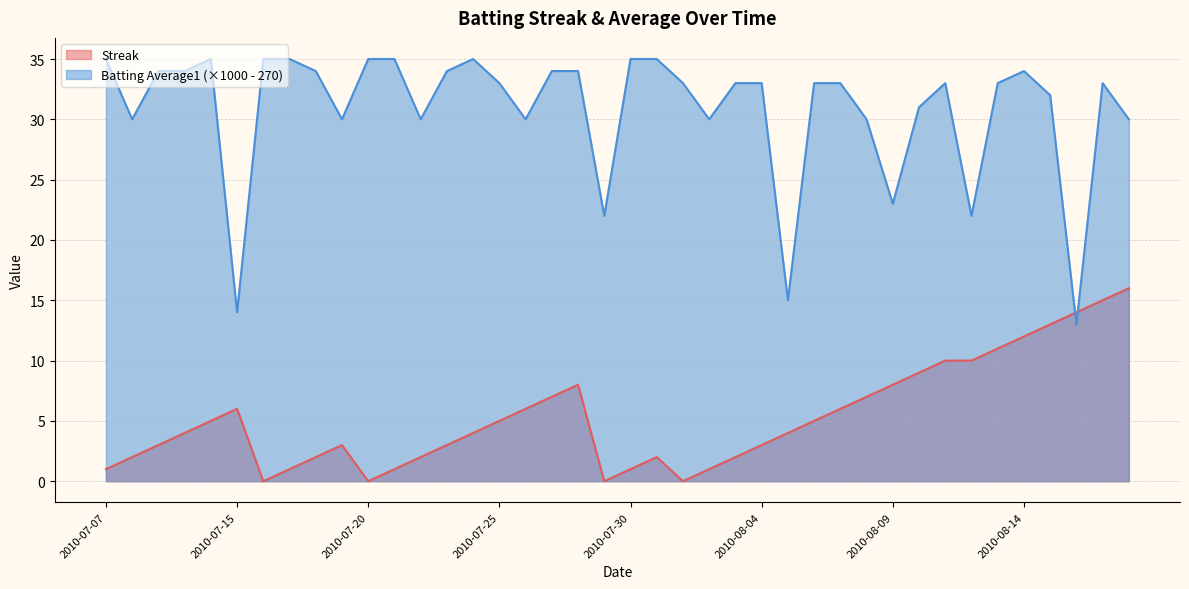

Where does the Streak series first go above 4?

2010-07-11